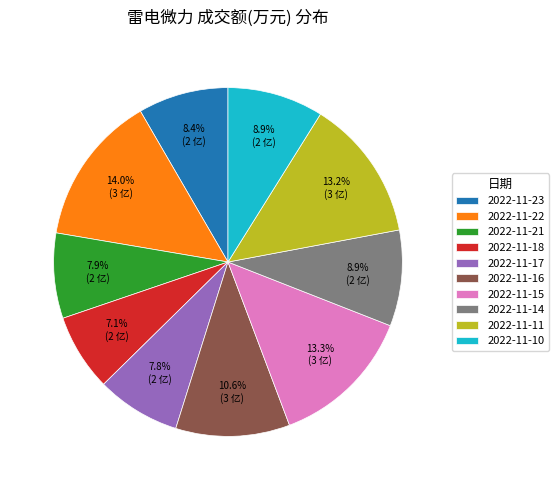

True or false: 2022-11-15 accounts for 21% of the total.

False